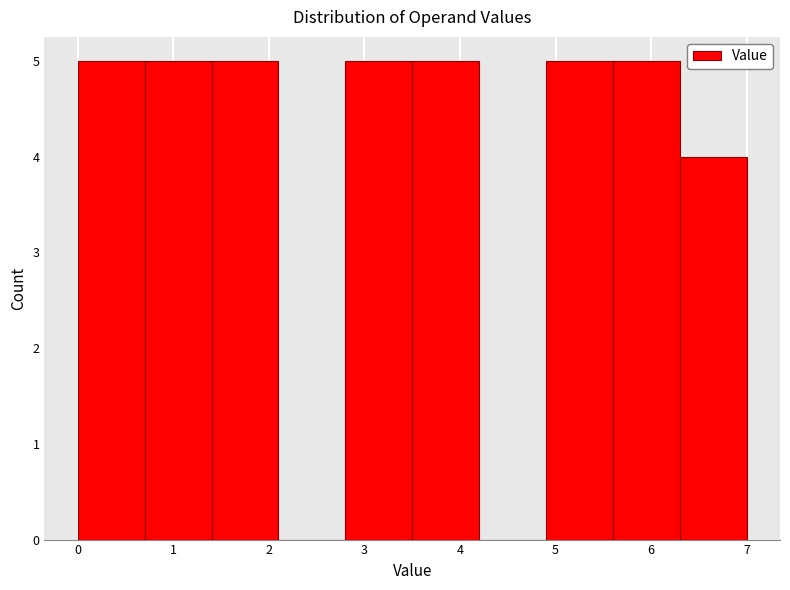

Reading left to right, list every bar in this chart as the range it spans on the x-axis followed by its height. The values are not printed on the chart, so give them approximately, as read against the axis.

0.0 to 0.7: 5
0.7 to 1.4: 5
1.4 to 2.1: 5
2.1 to 2.8: 0
2.8 to 3.5: 5
3.5 to 4.2: 5
4.2 to 4.9: 0
4.9 to 5.6: 5
5.6 to 6.3: 5
6.3 to 7.0: 4